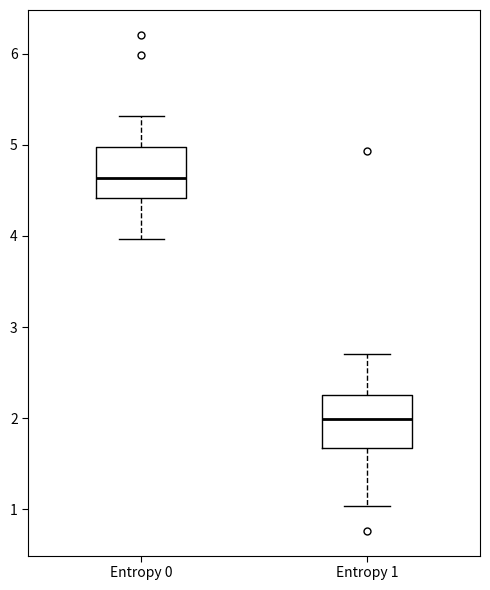

Which box has the highest median line?

Entropy 0